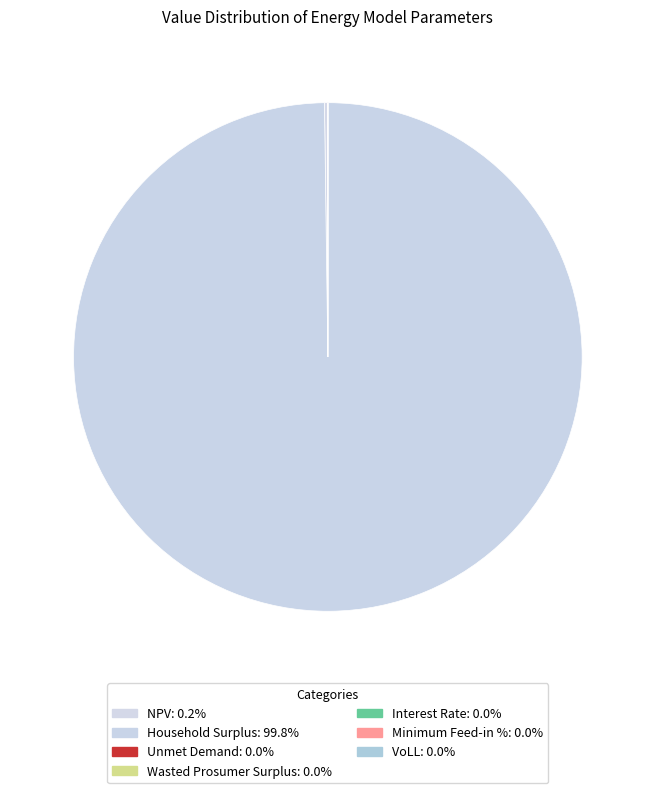

Combined, do Minimum Feed-in % and Wasted Prosumer Surplus account for over 50%?

No